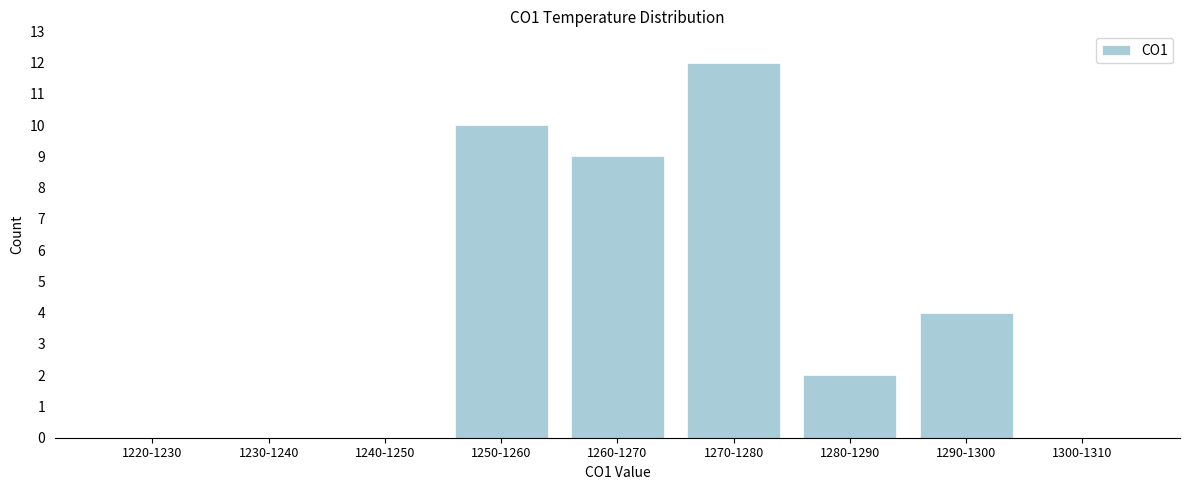

Reading right to left, list all the values displayed in this chart.

1300-1310=0	1290-1300=4	1280-1290=2	1270-1280=12	1260-1270=9	1250-1260=10	1240-1250=0	1230-1240=0	1220-1230=0